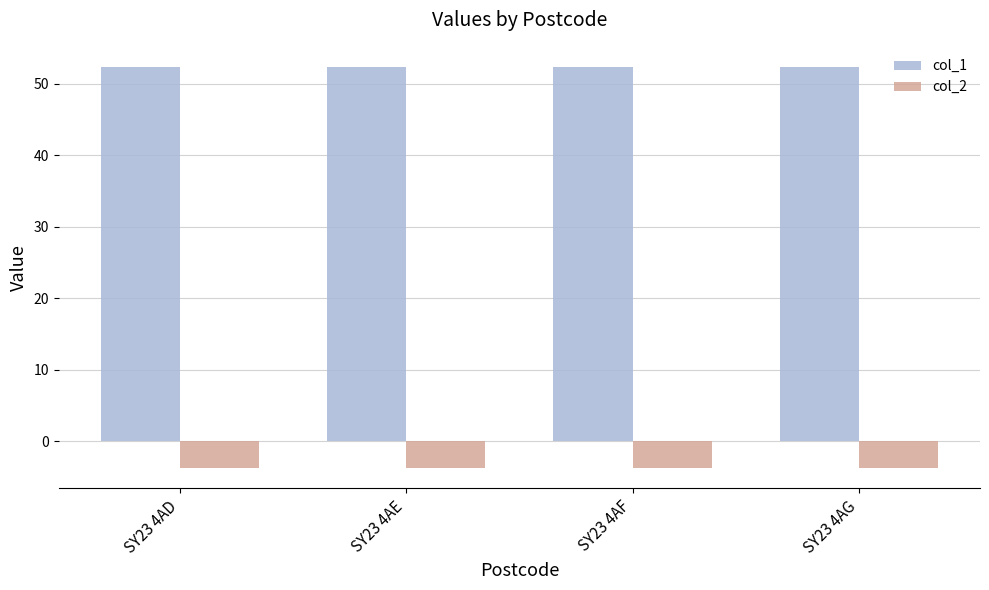

At SY23 4AD, list the series in order from largest to smallest.

col_1, col_2